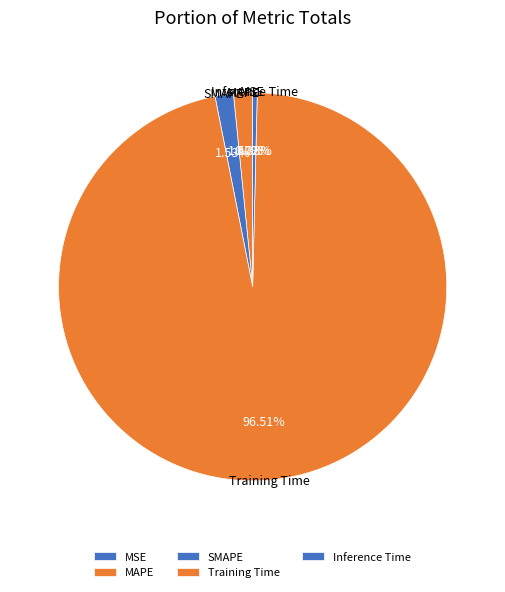

The Training Time slice represents 97% of the pie. True or false?

True